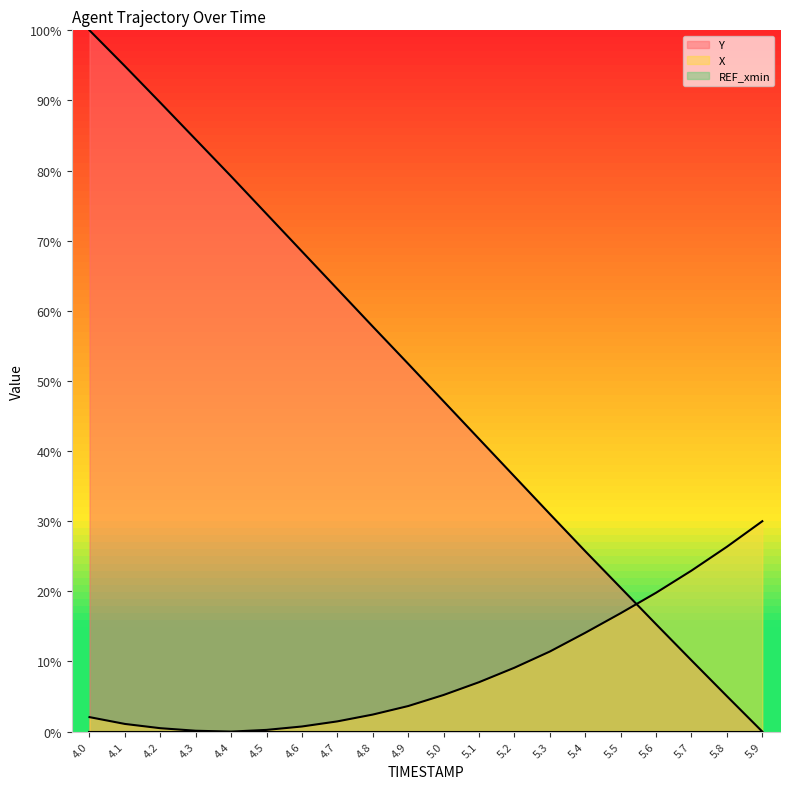

What is the difference between the maximum and second lowest values in the X series?

29.9